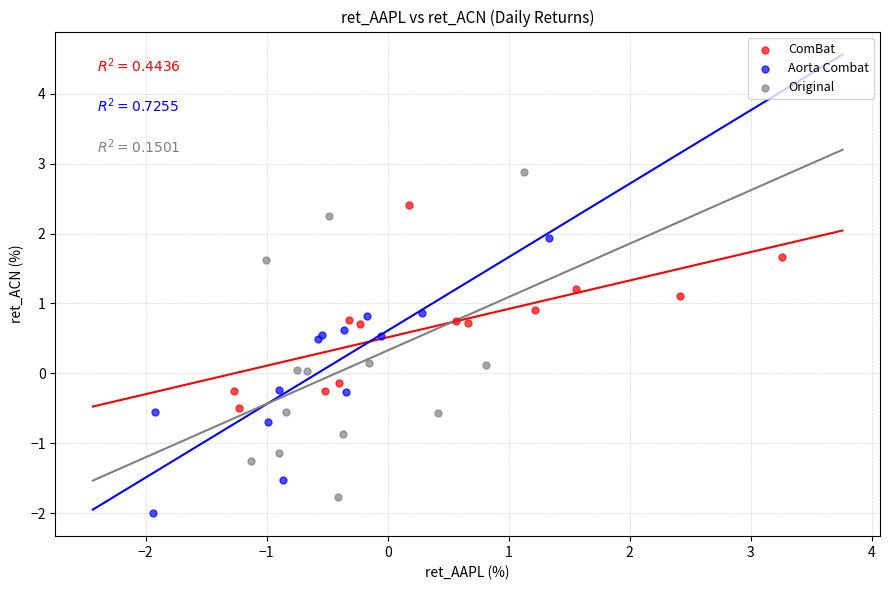

Which series reaches the maximum Y coordinate?

Original